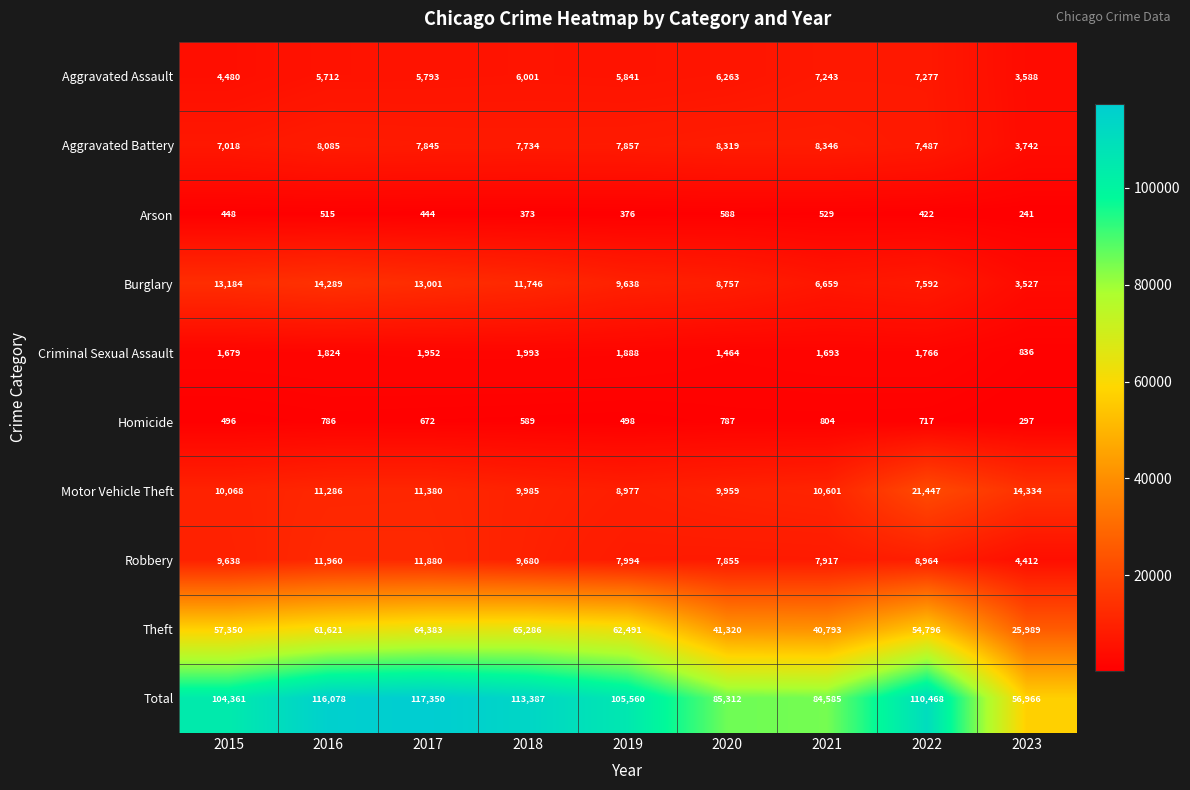

Which series changed the most between 2016 and 2017?

Theft